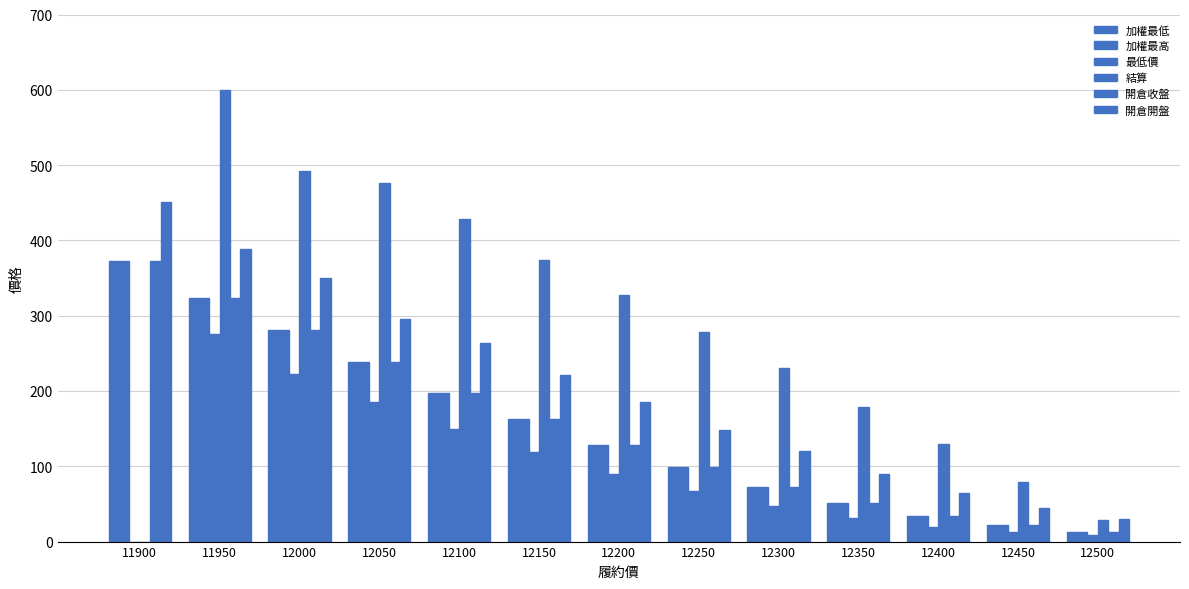

What is the sum of all 最低價 values?

1227.8